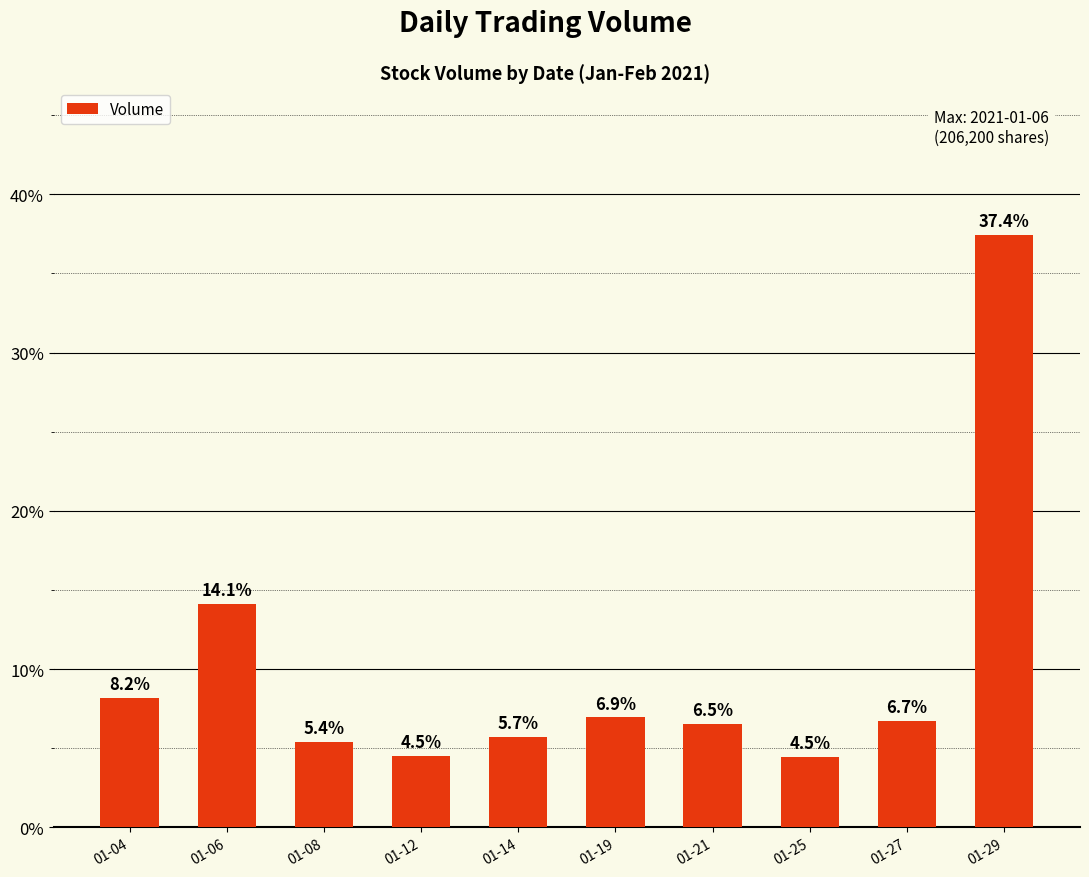

Does the chart contain stacked bars?

No